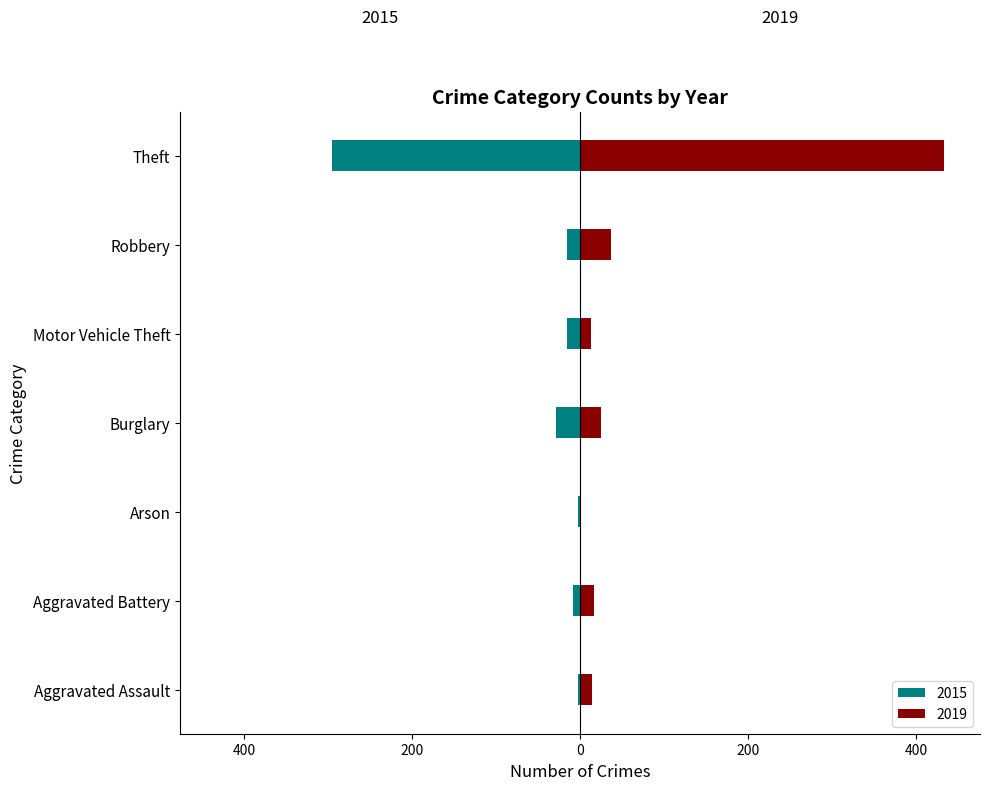

What is the label of the 4th bar from the left?

Burglary